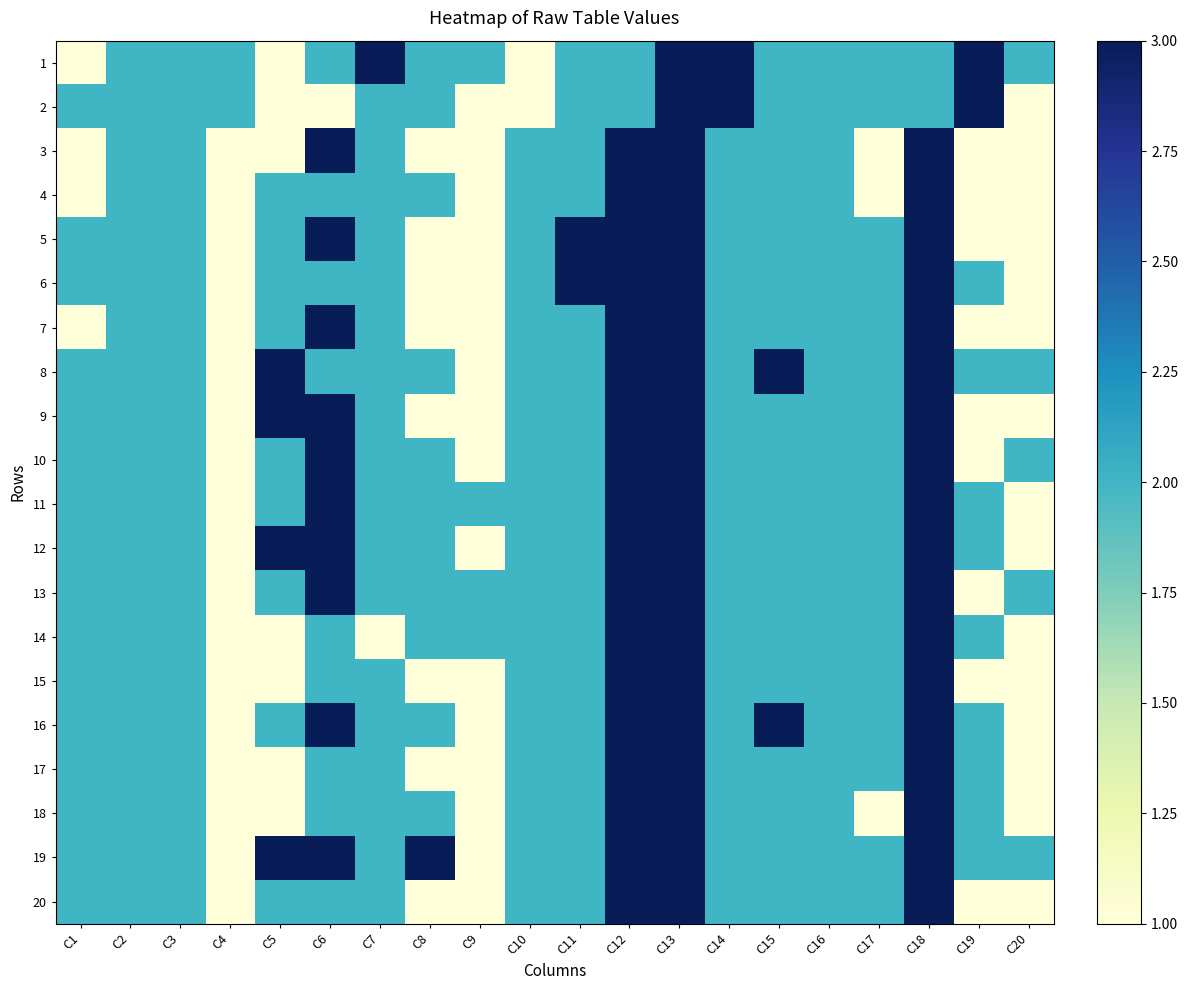

Reading left to right, extract all data points from this chart.

1: C1=1	C2=2	C3=2	C4=2	C5=1	C6=2	C7=3	C8=2	C9=2	C10=1	C11=2	C12=2	C13=3	C14=3	C15=2	C16=2	C17=2	C18=2	C19=3	C20=2
2: C1=2	C2=2	C3=2	C4=2	C5=1	C6=1	C7=2	C8=2	C9=1	C10=1	C11=2	C12=2	C13=3	C14=3	C15=2	C16=2	C17=2	C18=2	C19=3	C20=1
3: C1=1	C2=2	C3=2	C4=1	C5=1	C6=3	C7=2	C8=1	C9=1	C10=2	C11=2	C12=3	C13=3	C14=2	C15=2	C16=2	C17=1	C18=3	C19=1	C20=1
4: C1=1	C2=2	C3=2	C4=1	C5=2	C6=2	C7=2	C8=2	C9=1	C10=2	C11=2	C12=3	C13=3	C14=2	C15=2	C16=2	C17=1	C18=3	C19=1	C20=1
5: C1=2	C2=2	C3=2	C4=1	C5=2	C6=3	C7=2	C8=1	C9=1	C10=2	C11=3	C12=3	C13=3	C14=2	C15=2	C16=2	C17=2	C18=3	C19=1	C20=1
6: C1=2	C2=2	C3=2	C4=1	C5=2	C6=2	C7=2	C8=1	C9=1	C10=2	C11=3	C12=3	C13=3	C14=2	C15=2	C16=2	C17=2	C18=3	C19=2	C20=1
7: C1=1	C2=2	C3=2	C4=1	C5=2	C6=3	C7=2	C8=1	C9=1	C10=2	C11=2	C12=3	C13=3	C14=2	C15=2	C16=2	C17=2	C18=3	C19=1	C20=1
8: C1=2	C2=2	C3=2	C4=1	C5=3	C6=2	C7=2	C8=2	C9=1	C10=2	C11=2	C12=3	C13=3	C14=2	C15=3	C16=2	C17=2	C18=3	C19=2	C20=2
9: C1=2	C2=2	C3=2	C4=1	C5=3	C6=3	C7=2	C8=1	C9=1	C10=2	C11=2	C12=3	C13=3	C14=2	C15=2	C16=2	C17=2	C18=3	C19=1	C20=1
10: C1=2	C2=2	C3=2	C4=1	C5=2	C6=3	C7=2	C8=2	C9=1	C10=2	C11=2	C12=3	C13=3	C14=2	C15=2	C16=2	C17=2	C18=3	C19=1	C20=2
11: C1=2	C2=2	C3=2	C4=1	C5=2	C6=3	C7=2	C8=2	C9=2	C10=2	C11=2	C12=3	C13=3	C14=2	C15=2	C16=2	C17=2	C18=3	C19=2	C20=1
12: C1=2	C2=2	C3=2	C4=1	C5=3	C6=3	C7=2	C8=2	C9=1	C10=2	C11=2	C12=3	C13=3	C14=2	C15=2	C16=2	C17=2	C18=3	C19=2	C20=1
13: C1=2	C2=2	C3=2	C4=1	C5=2	C6=3	C7=2	C8=2	C9=2	C10=2	C11=2	C12=3	C13=3	C14=2	C15=2	C16=2	C17=2	C18=3	C19=1	C20=2
14: C1=2	C2=2	C3=2	C4=1	C5=1	C6=2	C7=1	C8=2	C9=2	C10=2	C11=2	C12=3	C13=3	C14=2	C15=2	C16=2	C17=2	C18=3	C19=2	C20=1
15: C1=2	C2=2	C3=2	C4=1	C5=1	C6=2	C7=2	C8=1	C9=1	C10=2	C11=2	C12=3	C13=3	C14=2	C15=2	C16=2	C17=2	C18=3	C19=1	C20=1
16: C1=2	C2=2	C3=2	C4=1	C5=2	C6=3	C7=2	C8=2	C9=1	C10=2	C11=2	C12=3	C13=3	C14=2	C15=3	C16=2	C17=2	C18=3	C19=2	C20=1
17: C1=2	C2=2	C3=2	C4=1	C5=1	C6=2	C7=2	C8=1	C9=1	C10=2	C11=2	C12=3	C13=3	C14=2	C15=2	C16=2	C17=2	C18=3	C19=2	C20=1
18: C1=2	C2=2	C3=2	C4=1	C5=1	C6=2	C7=2	C8=2	C9=1	C10=2	C11=2	C12=3	C13=3	C14=2	C15=2	C16=2	C17=1	C18=3	C19=2	C20=1
19: C1=2	C2=2	C3=2	C4=1	C5=3	C6=3	C7=2	C8=3	C9=1	C10=2	C11=2	C12=3	C13=3	C14=2	C15=2	C16=2	C17=2	C18=3	C19=2	C20=2
20: C1=2	C2=2	C3=2	C4=1	C5=2	C6=2	C7=2	C8=1	C9=1	C10=2	C11=2	C12=3	C13=3	C14=2	C15=2	C16=2	C17=2	C18=3	C19=1	C20=1